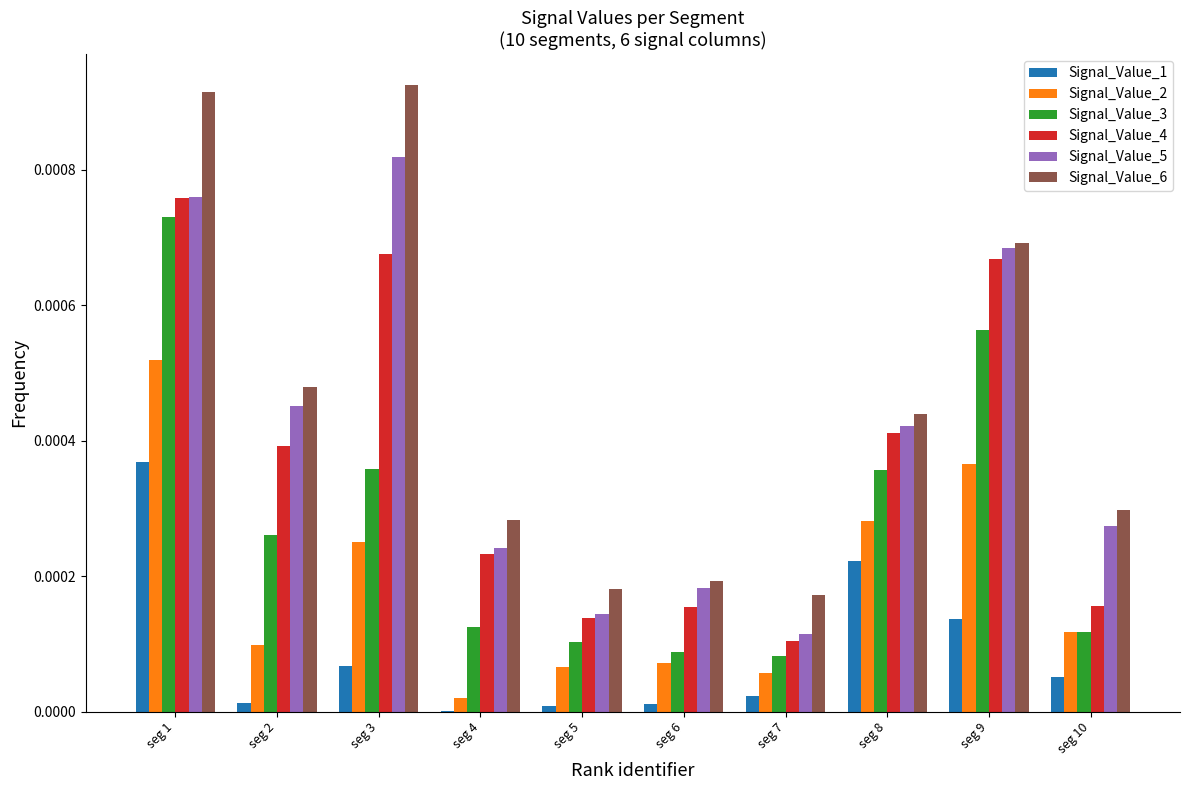

Which series has the largest total across all categories?

Signal_Value_6